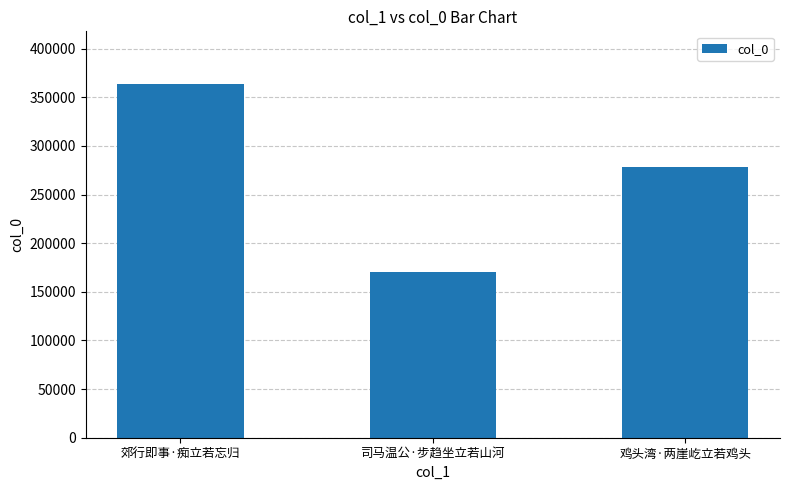

What is the minimum value shown in the chart?

170372